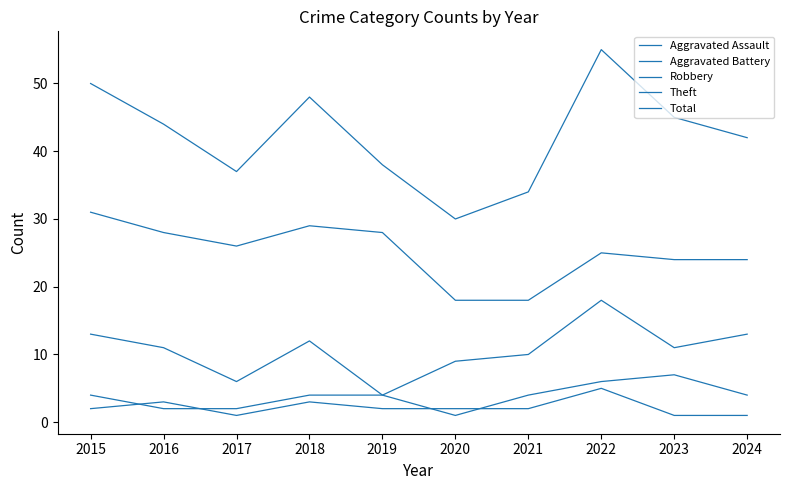

Reading left to right, what are all the values shown in this chart?

Aggravated Assault: 2	3	1	3	2	2	2	5	1	1
Aggravated Battery: 4	2	2	4	4	1	4	6	7	4
Robbery: 13	11	6	12	4	9	10	18	11	13
Theft: 31	28	26	29	28	18	18	25	24	24
Total: 50	44	37	48	38	30	34	55	45	42